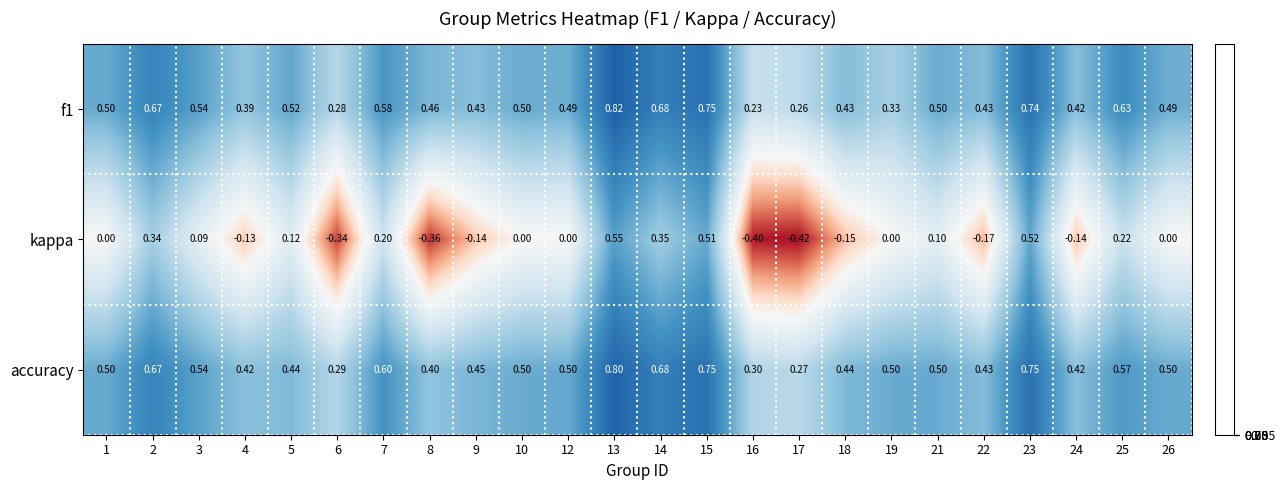

Which series has the largest range (max minus min)?

kappa